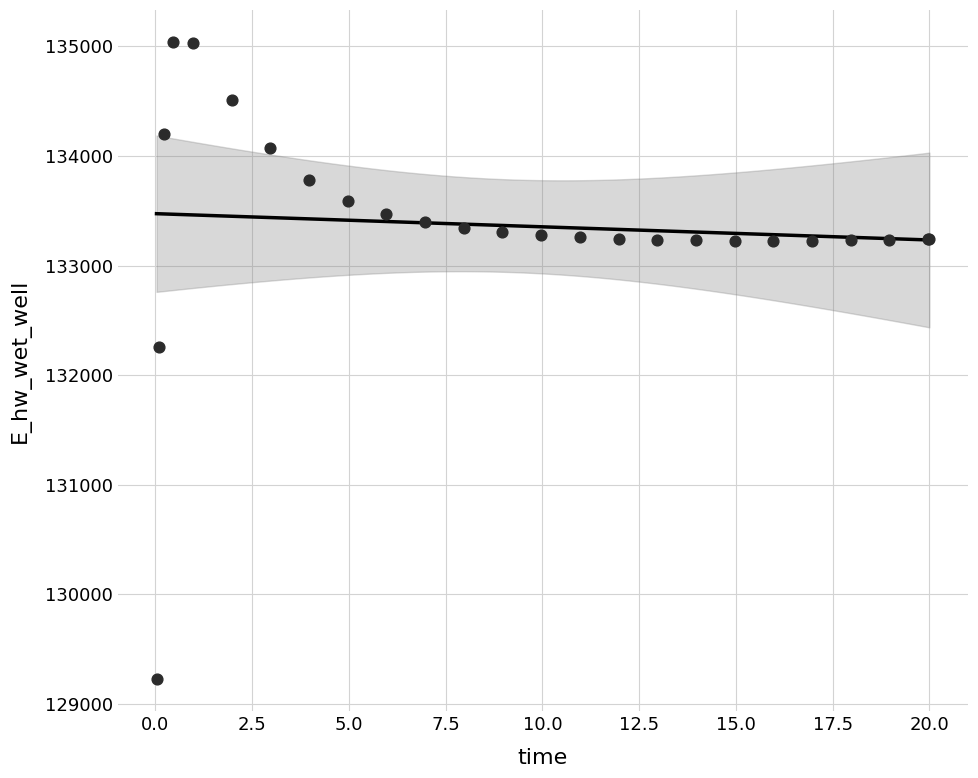

What Y value in the scatter plot is closest to 132132?

132260.1